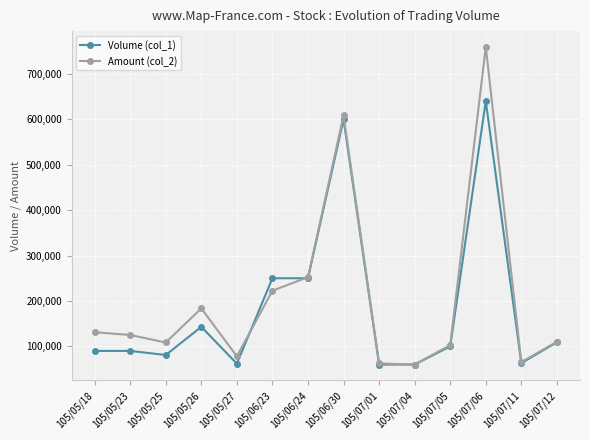

How many interior local valleys does the Amount (col_2) series have?

4